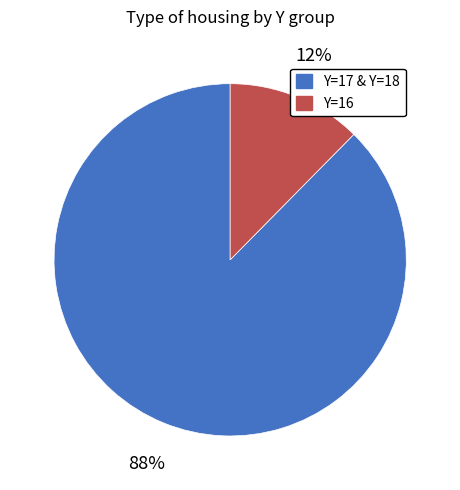

Do Y=16 and Y=17 & Y=18 together represent more than half of the pie?

Yes